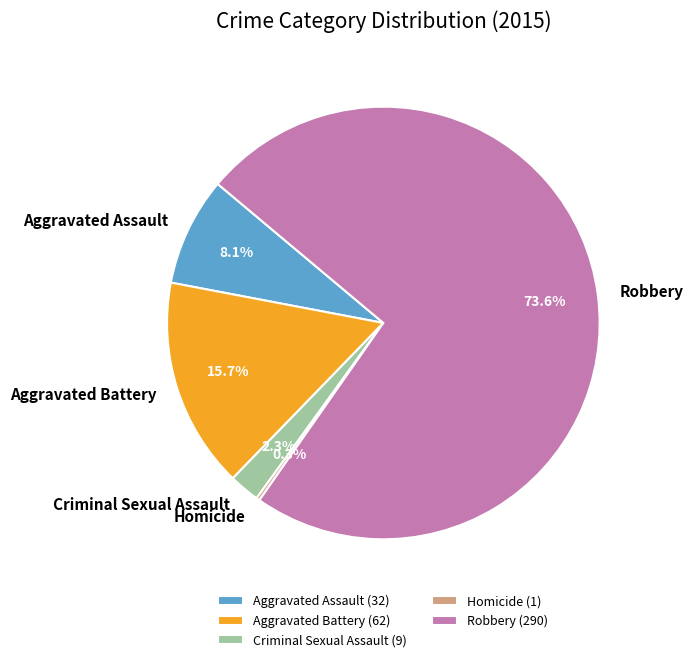

To the nearest percent, what is the average slice percentage?

20%